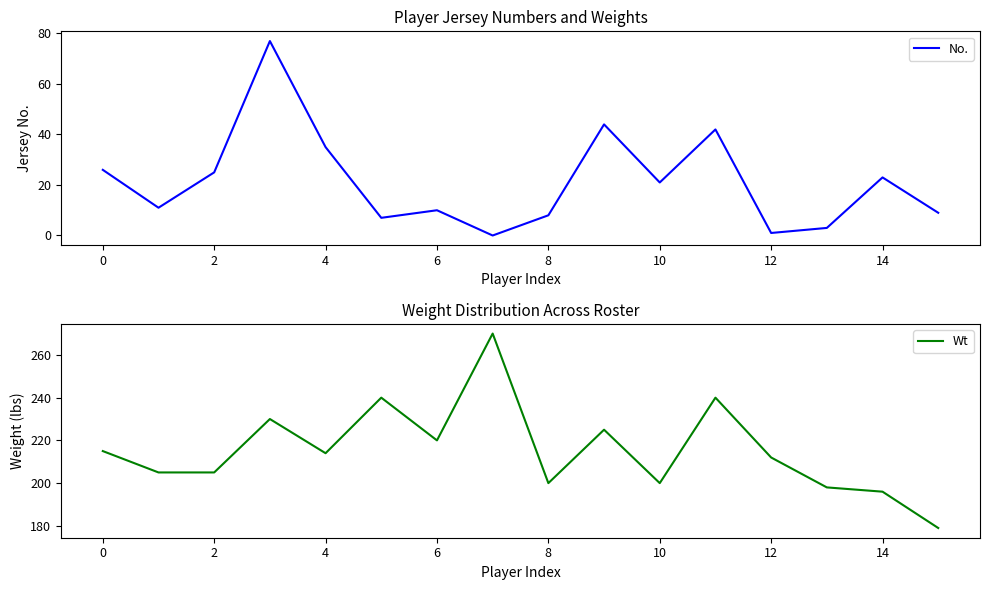

Is it true that No. equals 25 at 2?

True